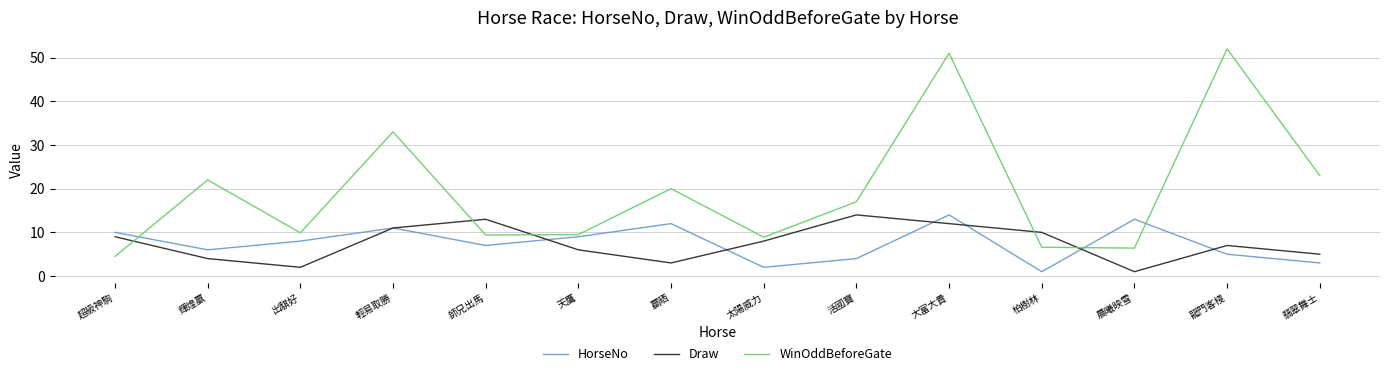

What is the difference between the HorseNo values at 天鷹 and 柏樹林?

8.0